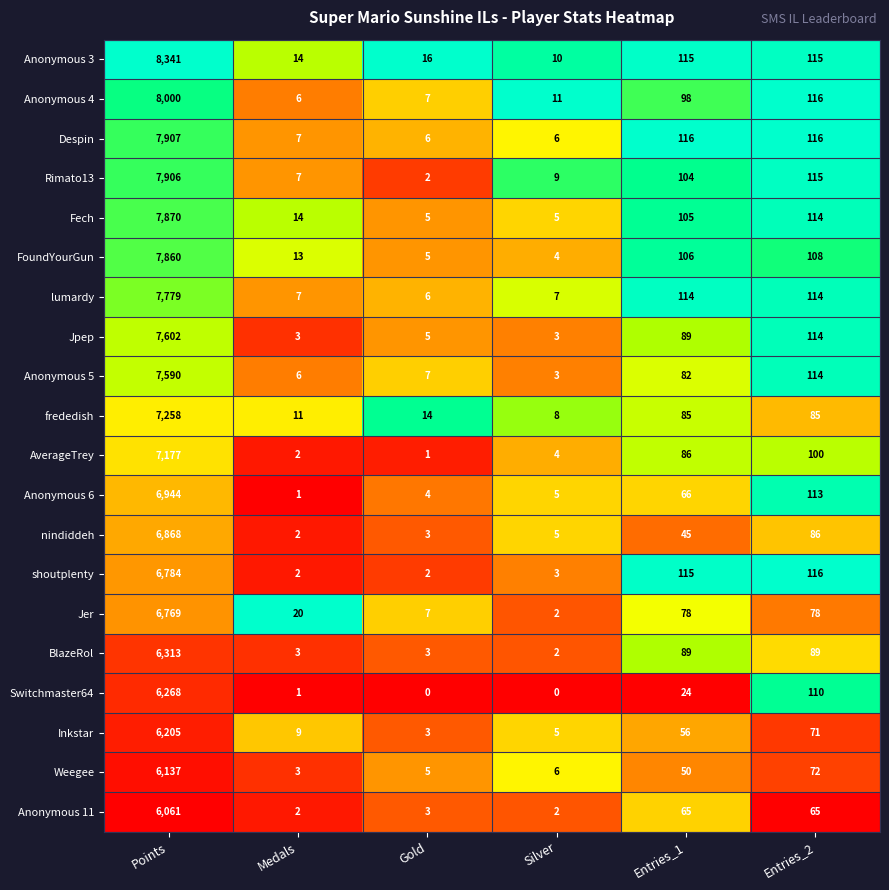

Which series has the largest total across all categories?

Anonymous 3